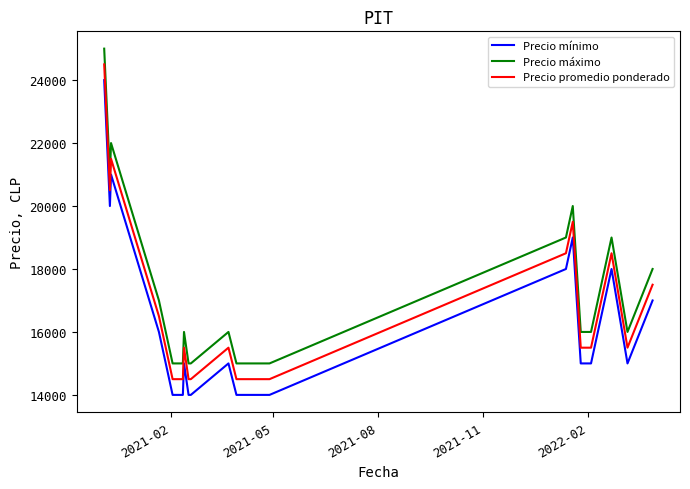

What are all the series names shown in the legend?

Precio mínimo, Precio máximo, Precio promedio ponderado